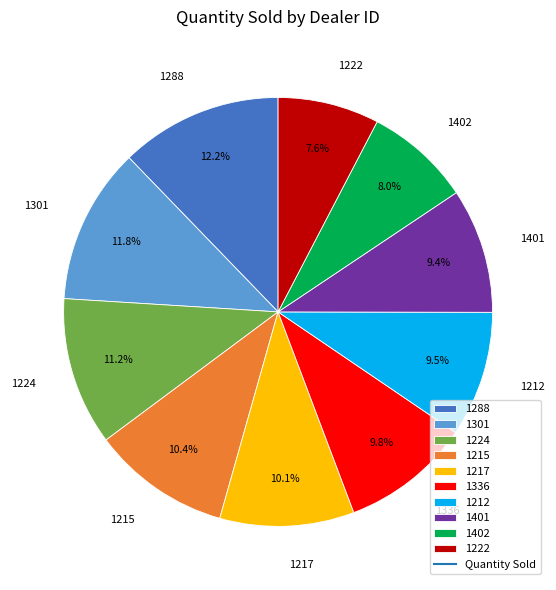

Approximately how many times larger is the value at 1215 compared to 1212?

1.1